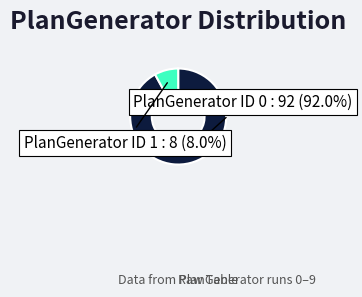

True or false: PlanGenerator ID 0 accounts for 97% of the total.

False